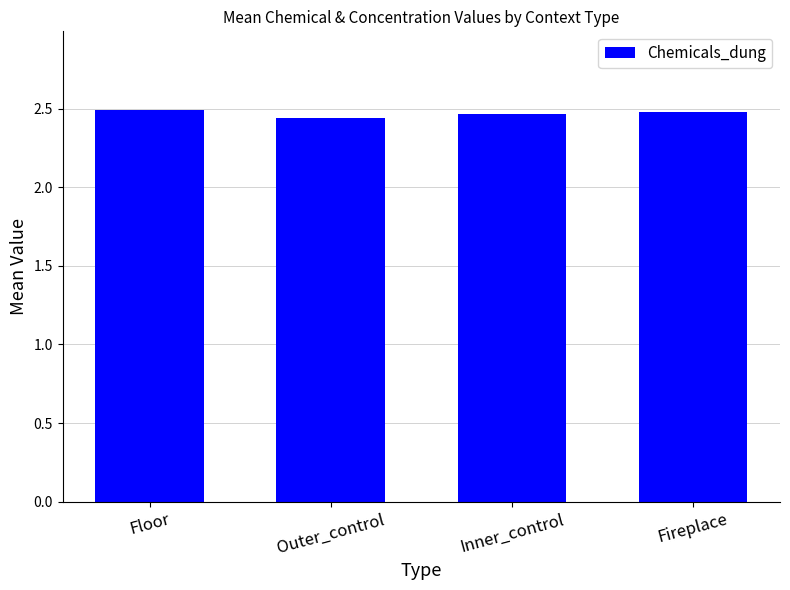

How many values are between 2 and 3?

4